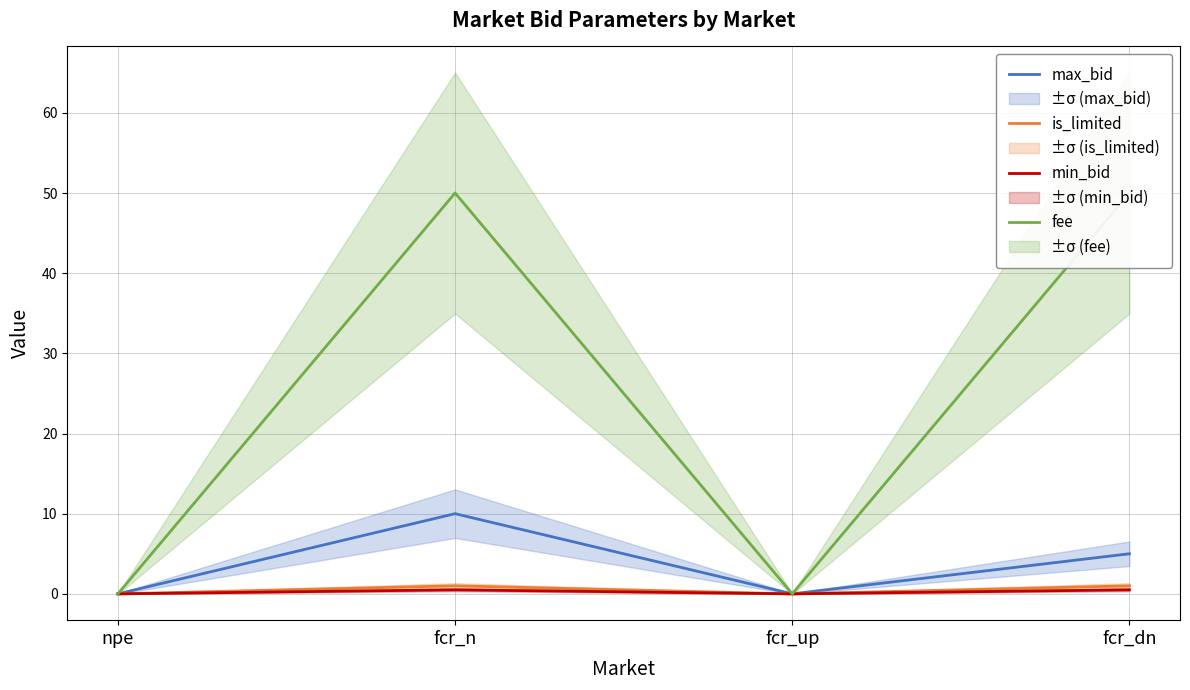

Count the number of categories in the chart.

4